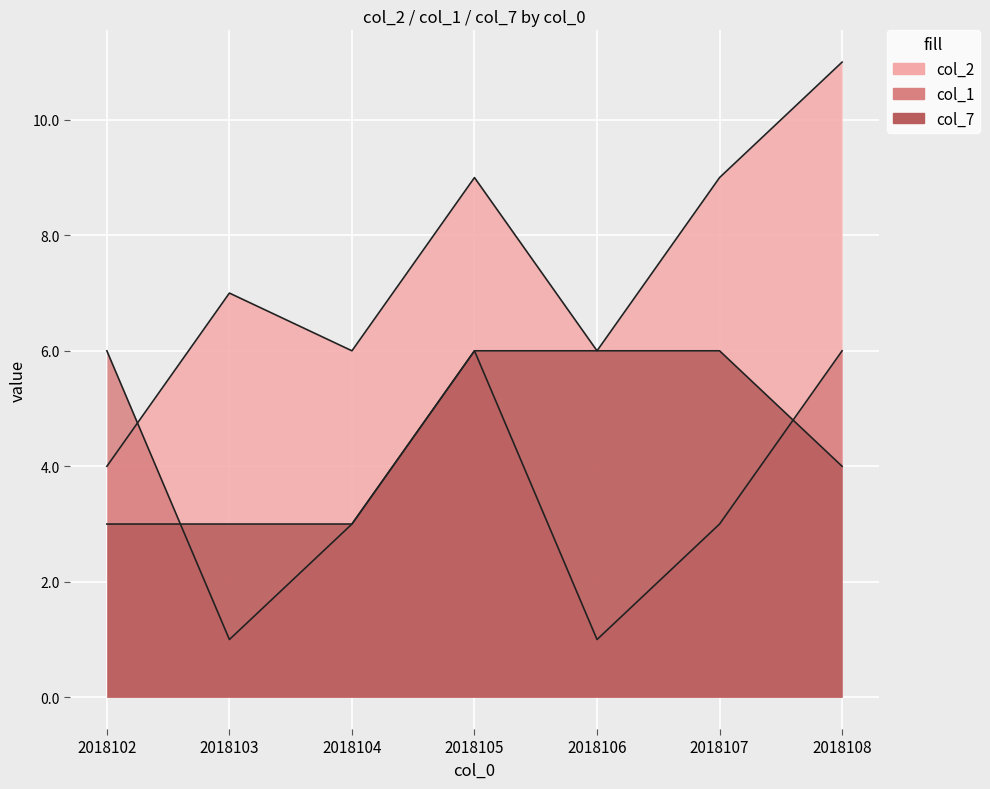

Between 2018102 and 2018105, which series saw the biggest shift?

col_2